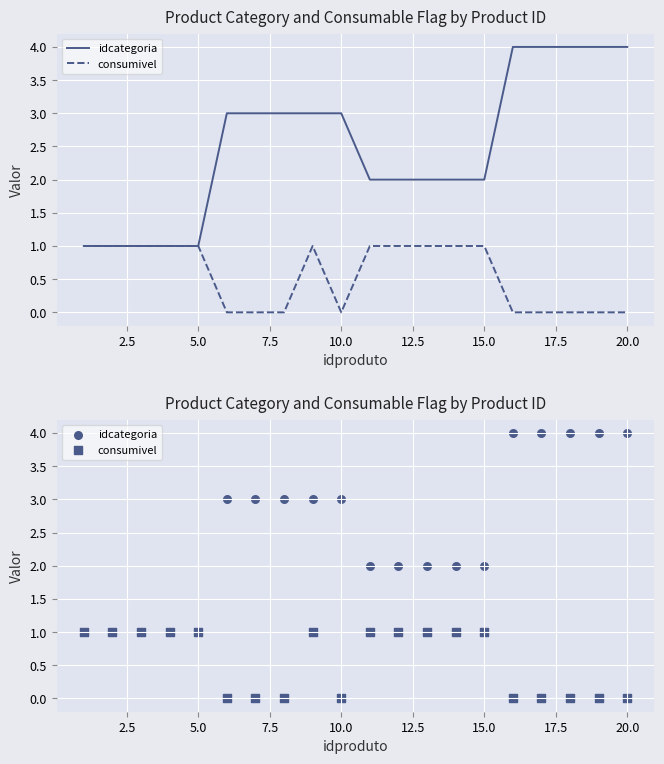

At how many categories does at least one series exceed 1?

15